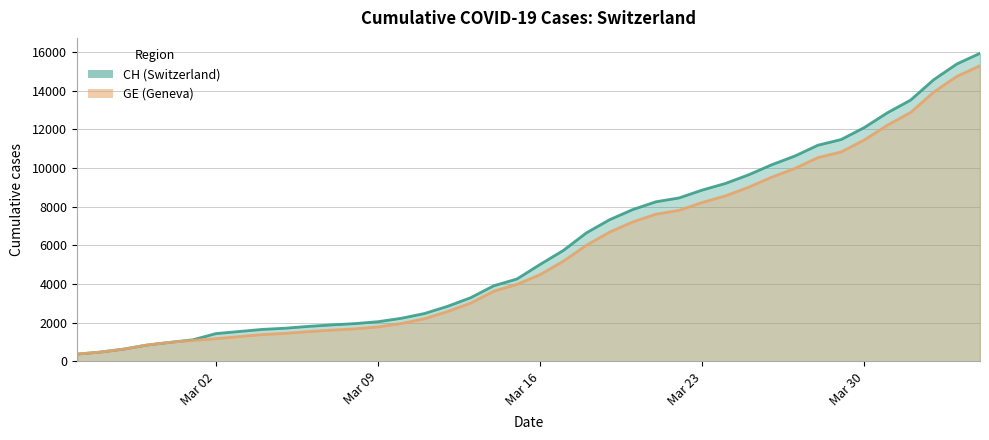

What are all the series names shown in the legend?

CH, GE